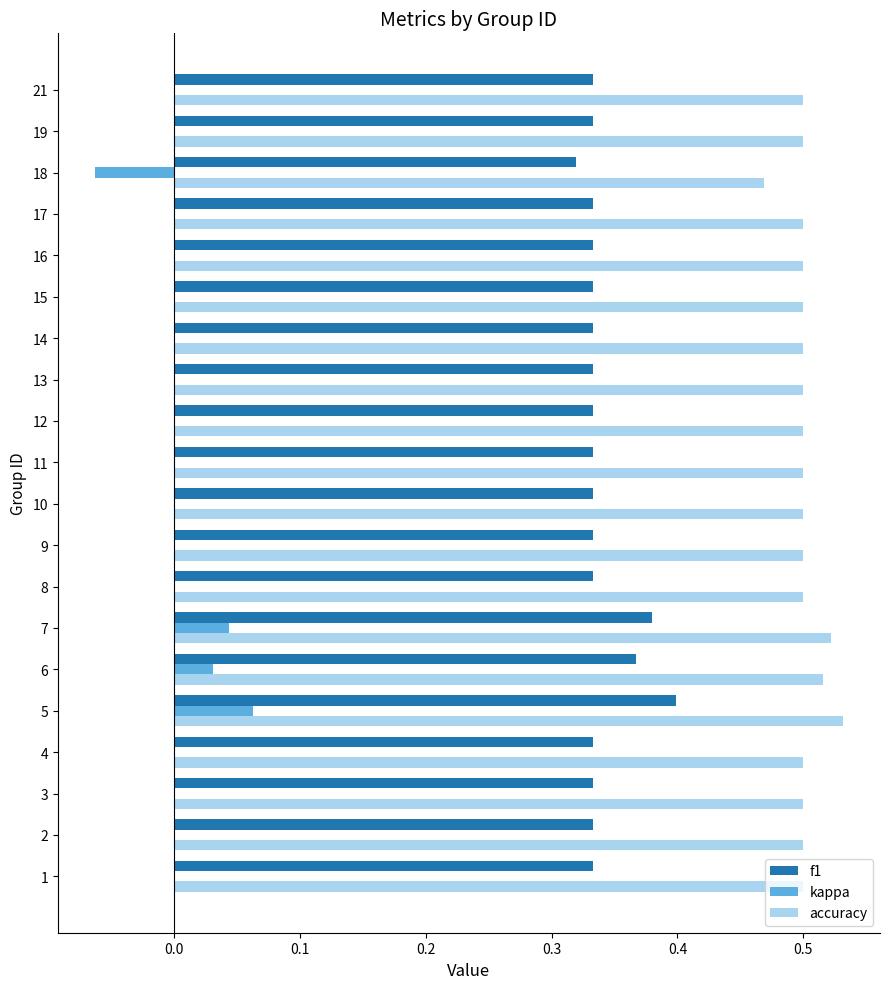

What is the total value across all series at 14?

0.8